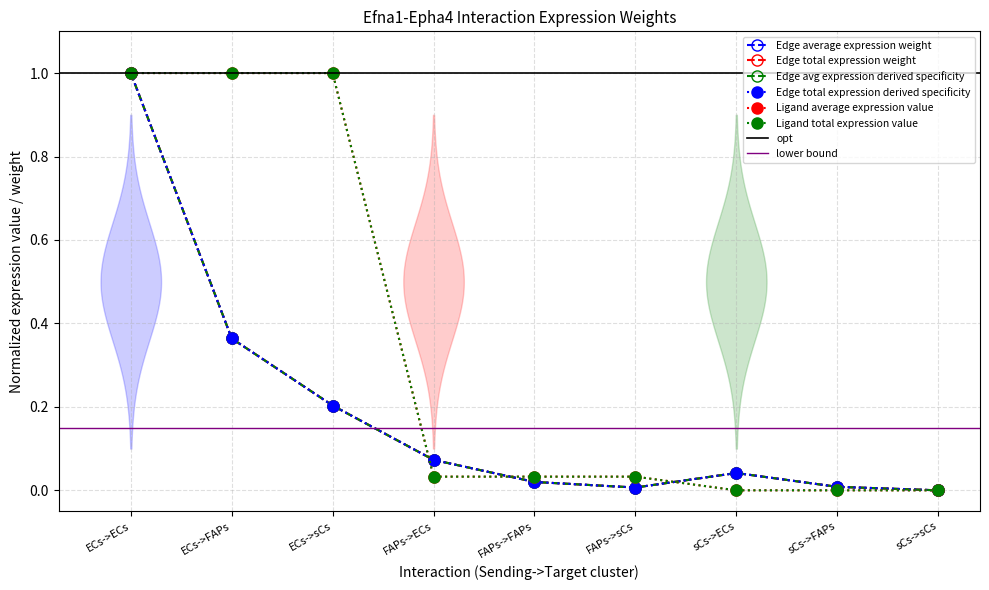

Which category has the lowest value across all series?

sCs->sCs